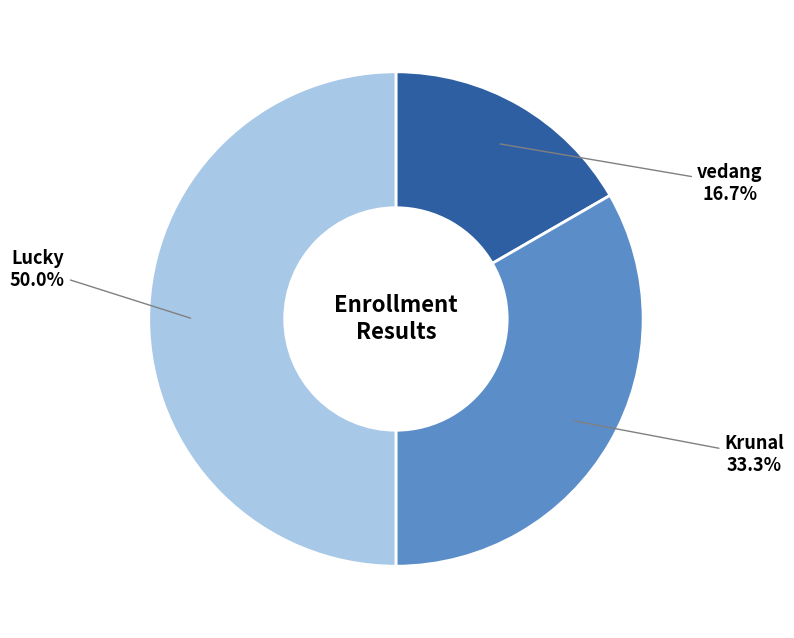

What percentage is the Lucky slice, to the nearest percent?

50%